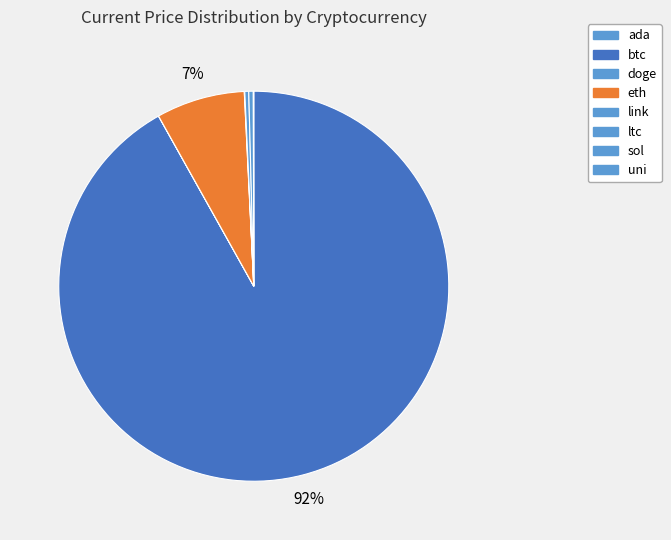

Combined, what portion of the pie is link and sol?

0.4%